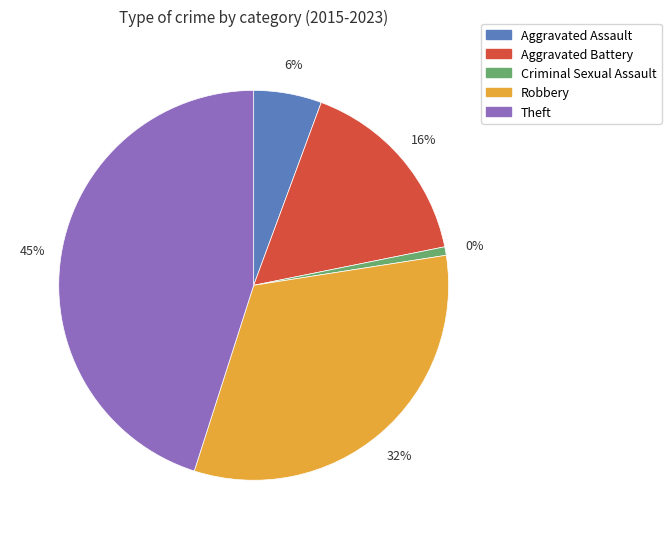

How many slices are in this pie chart?

5